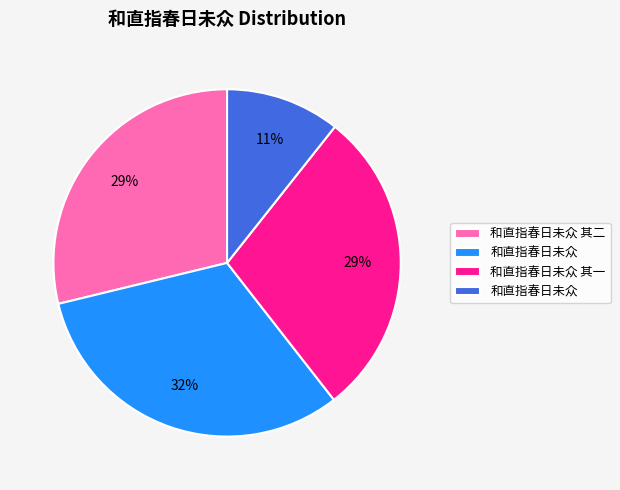

Is there a majority slice in this chart?

No